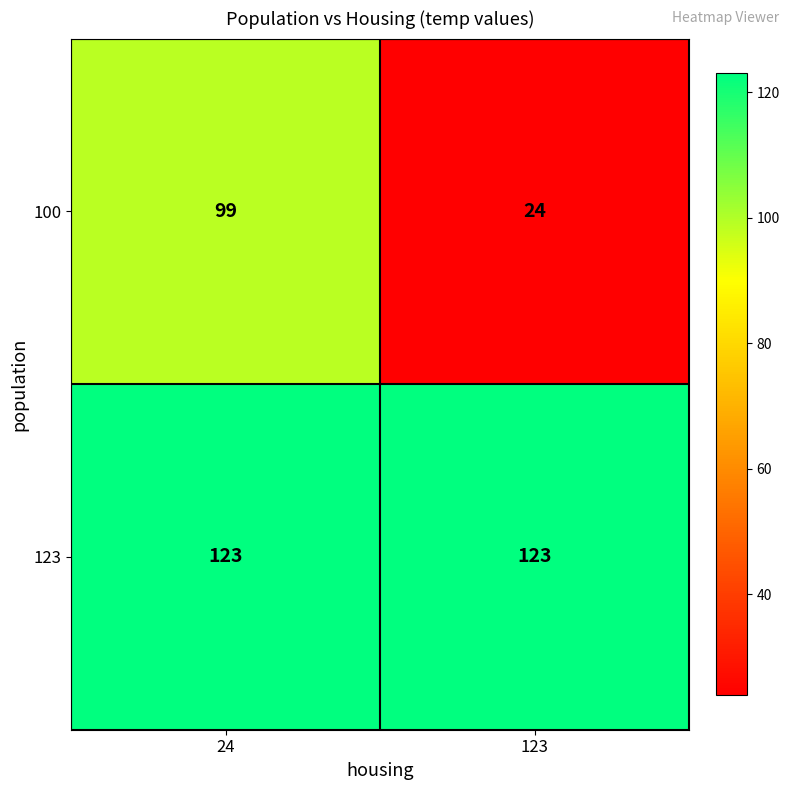

What is the sum of all 100 values?

123